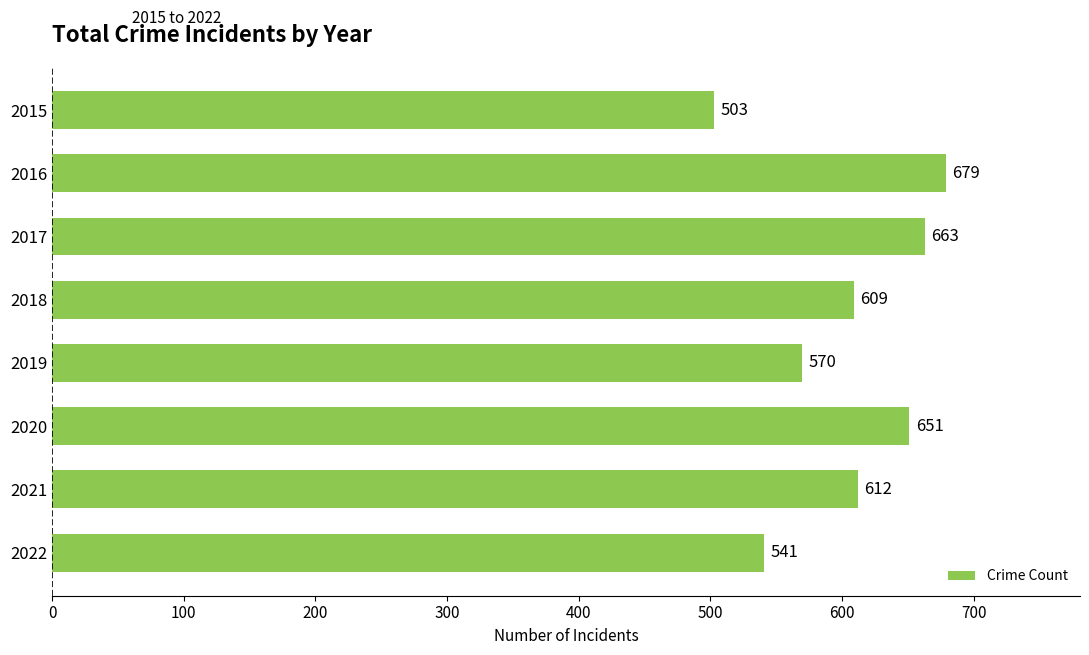

What value does the data have at 2017, to the nearest 10?

660